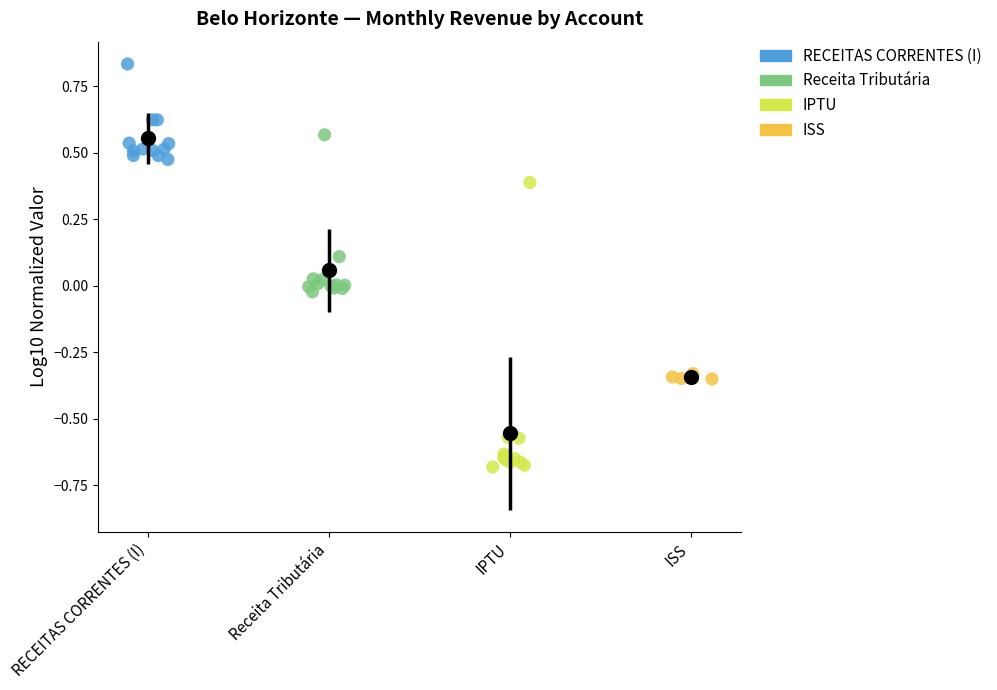

Which series reaches the minimum Y coordinate?

IPTU